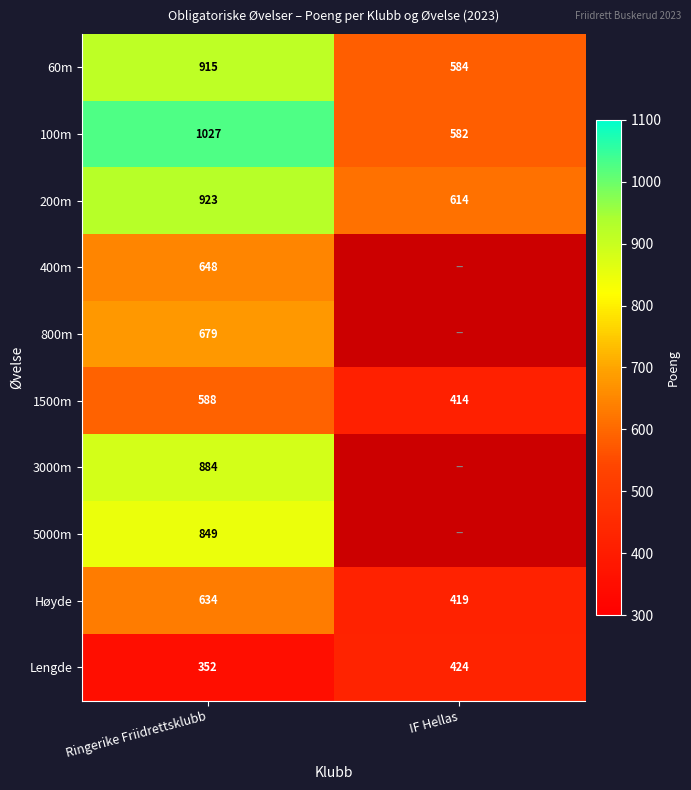

The value of 1500m at IF Hellas is 258. True or false?

False